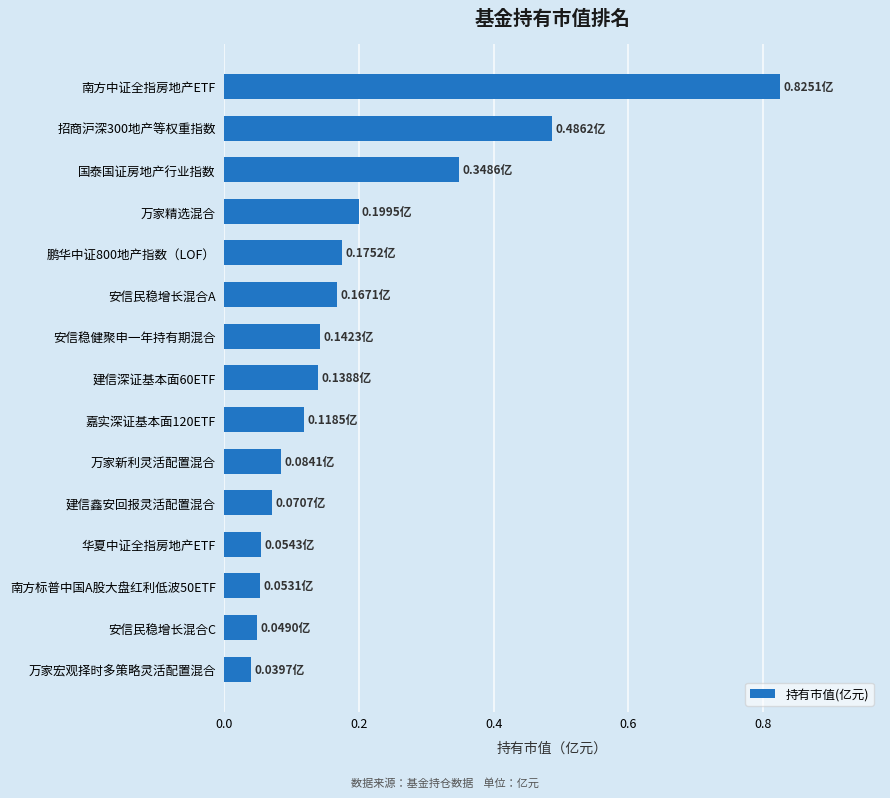

What is the sum of all values?

3.0